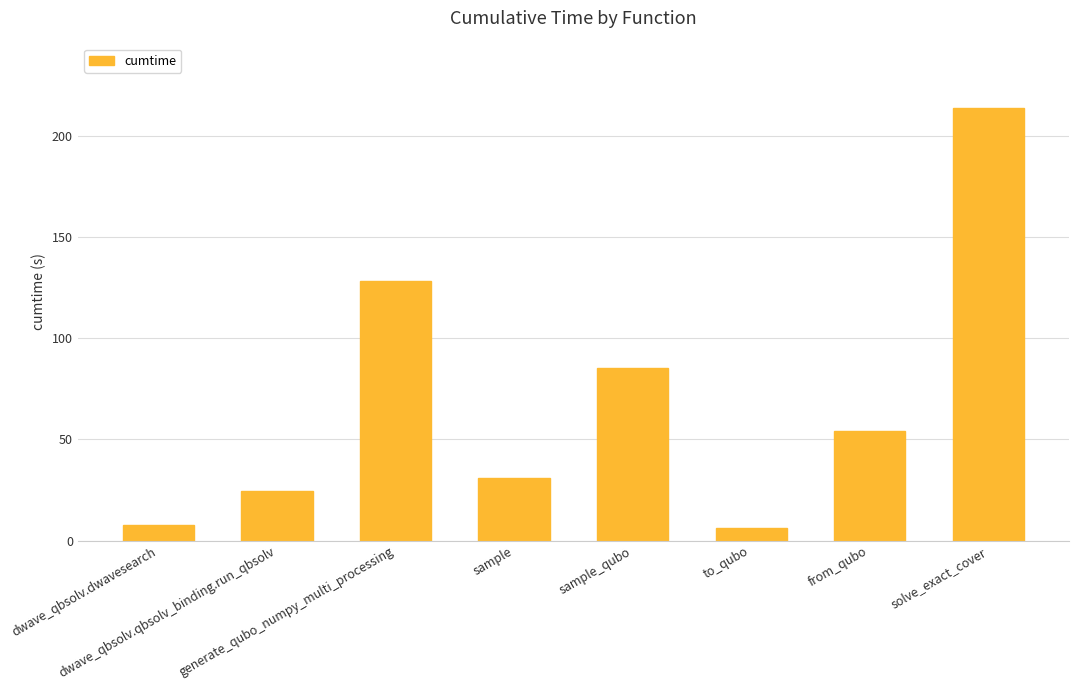

What position from the right is solve_exact_cover?

1